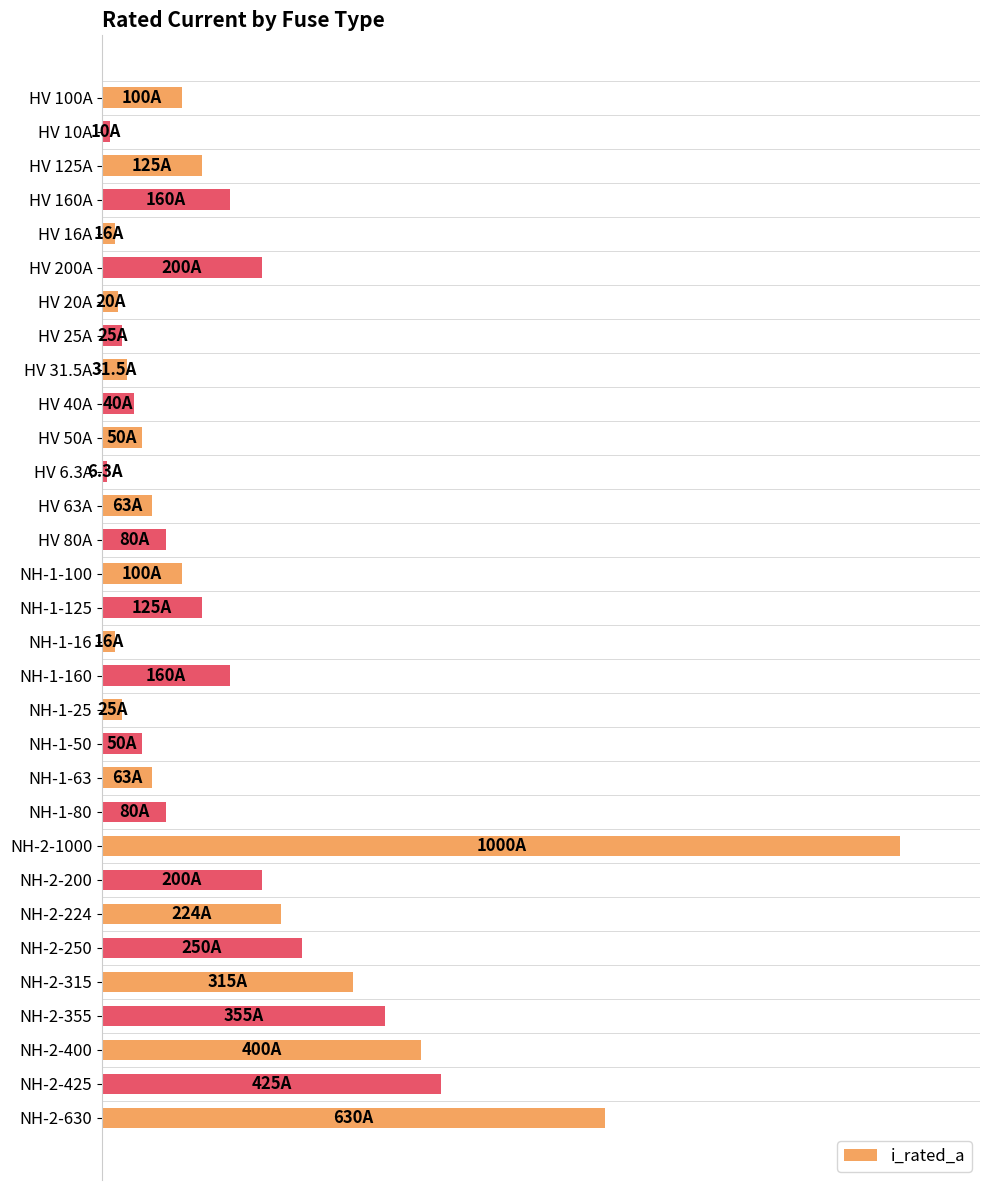

Does the chart contain stacked bars?

No